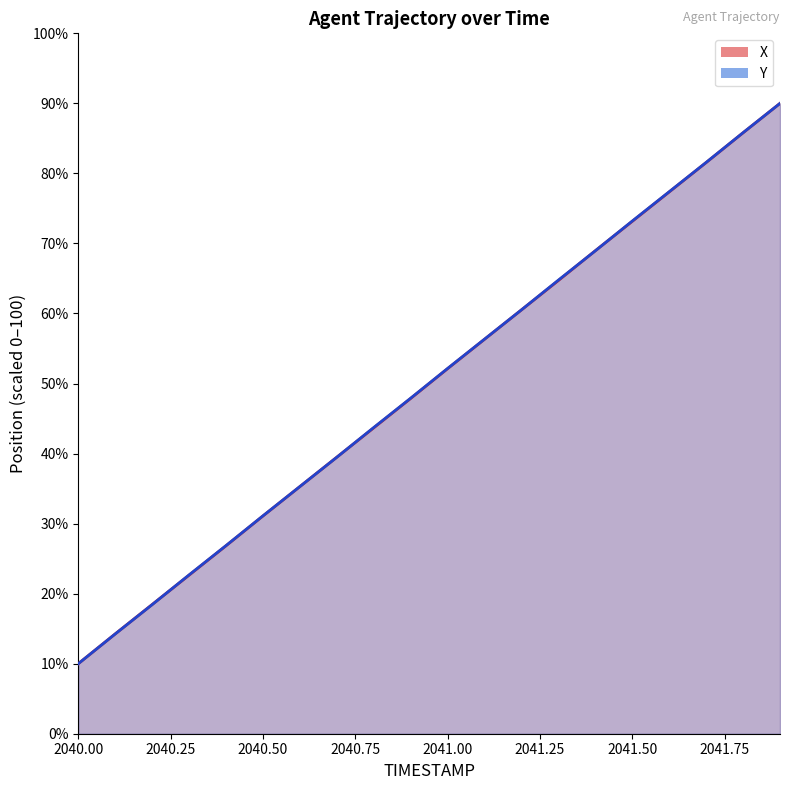

What is the maximum value for Y?

90.0